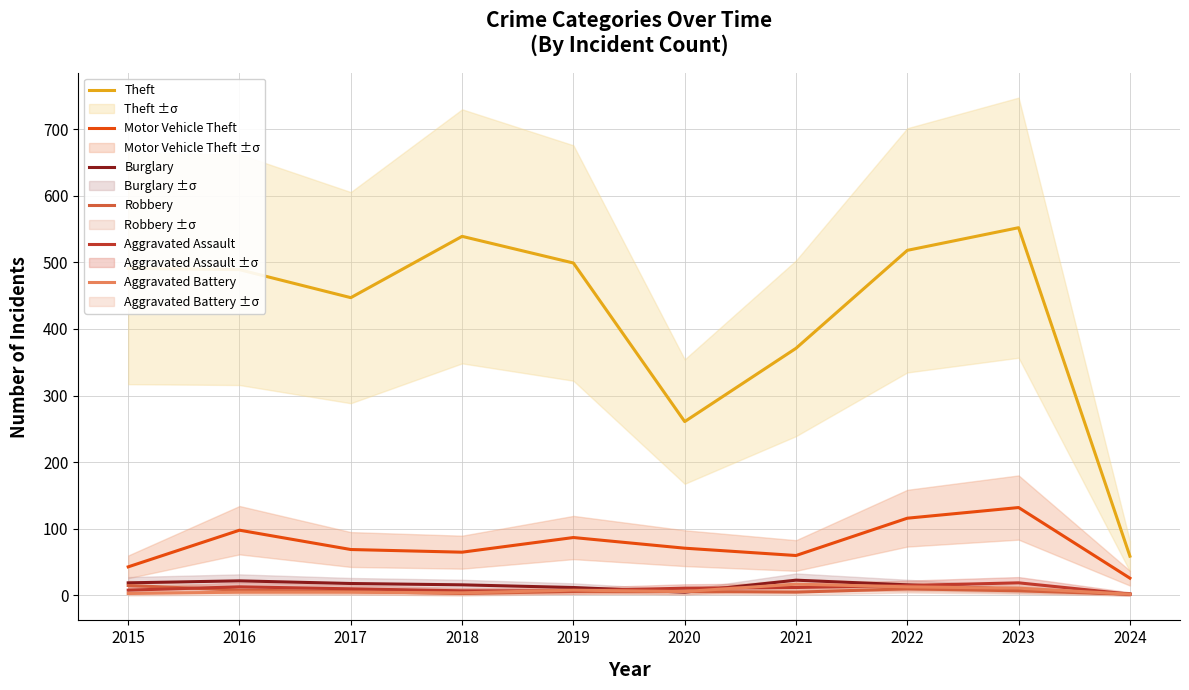

How many lines are shown in the chart?

6